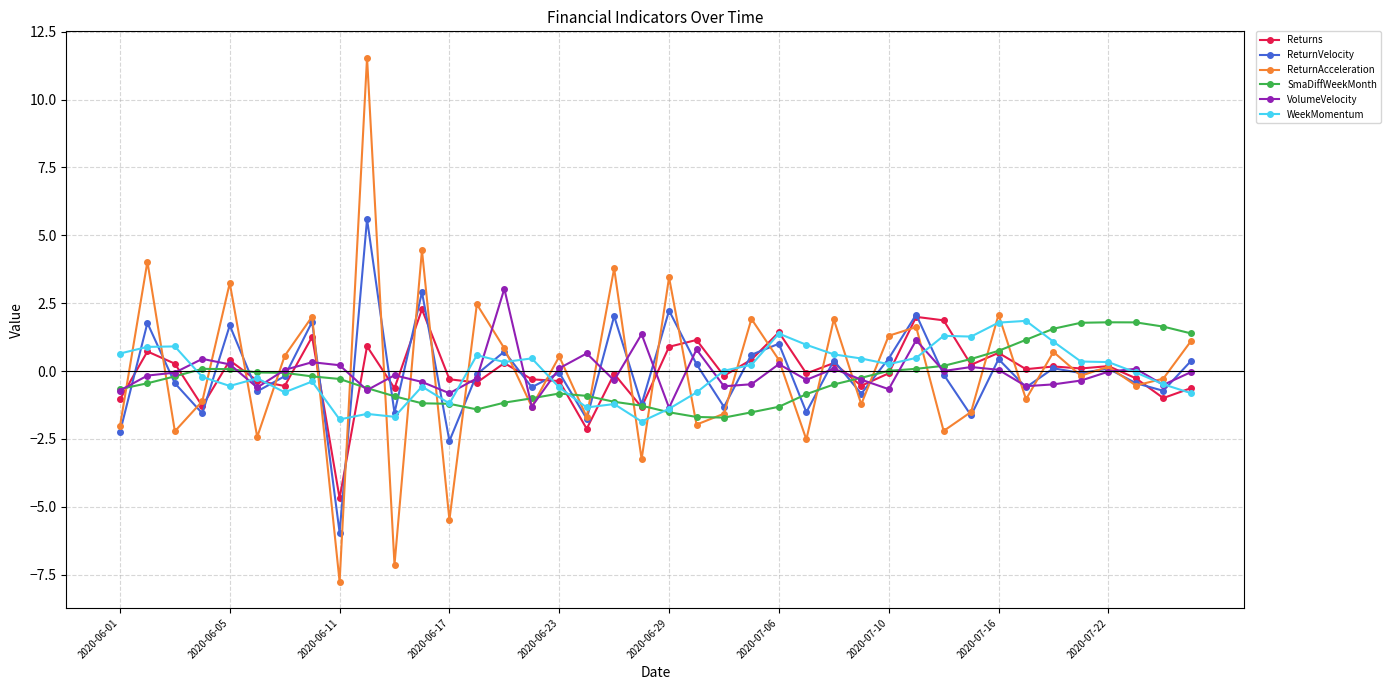

How many times do Returns and SmaDiffWeekMonth cross each other?

14